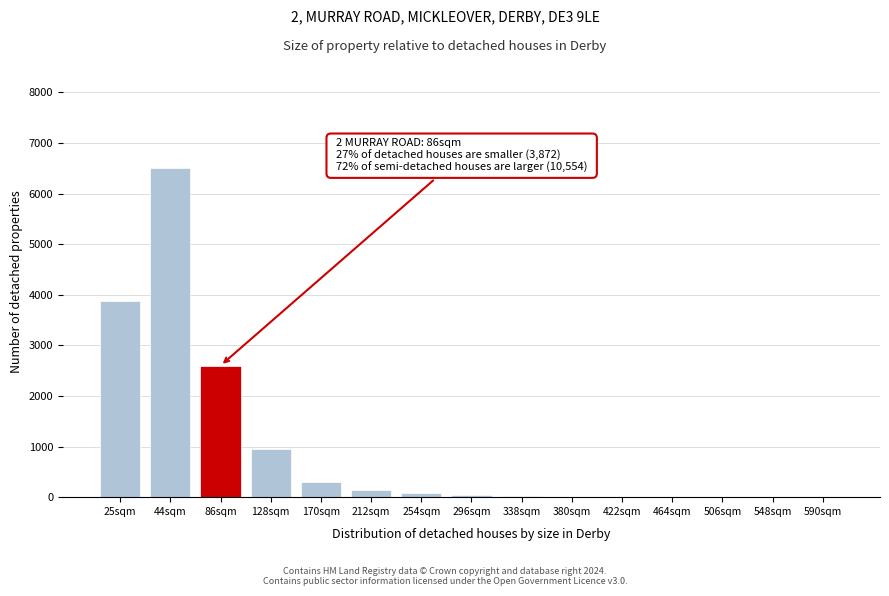

True or false: the data shows 10 at 380sqm.

True